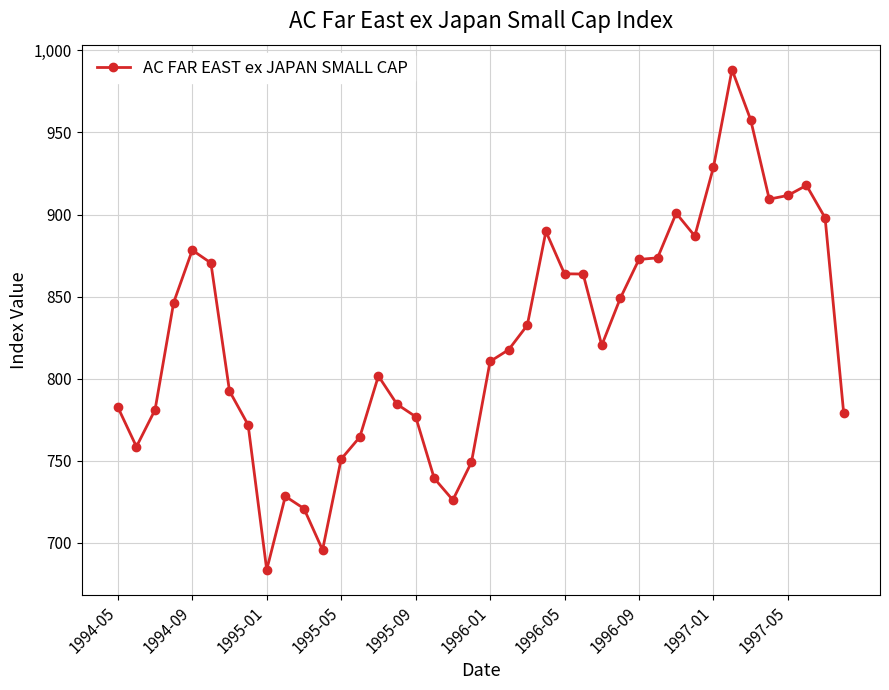

True or false: there are more than 1 points higher than both neighbors.

True